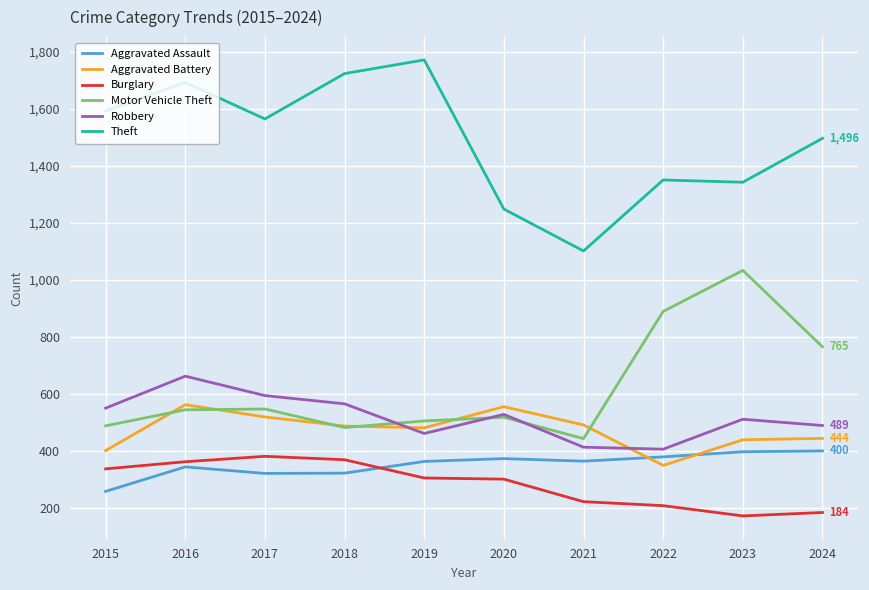

At which category does Theft reach its first local peak?

2016